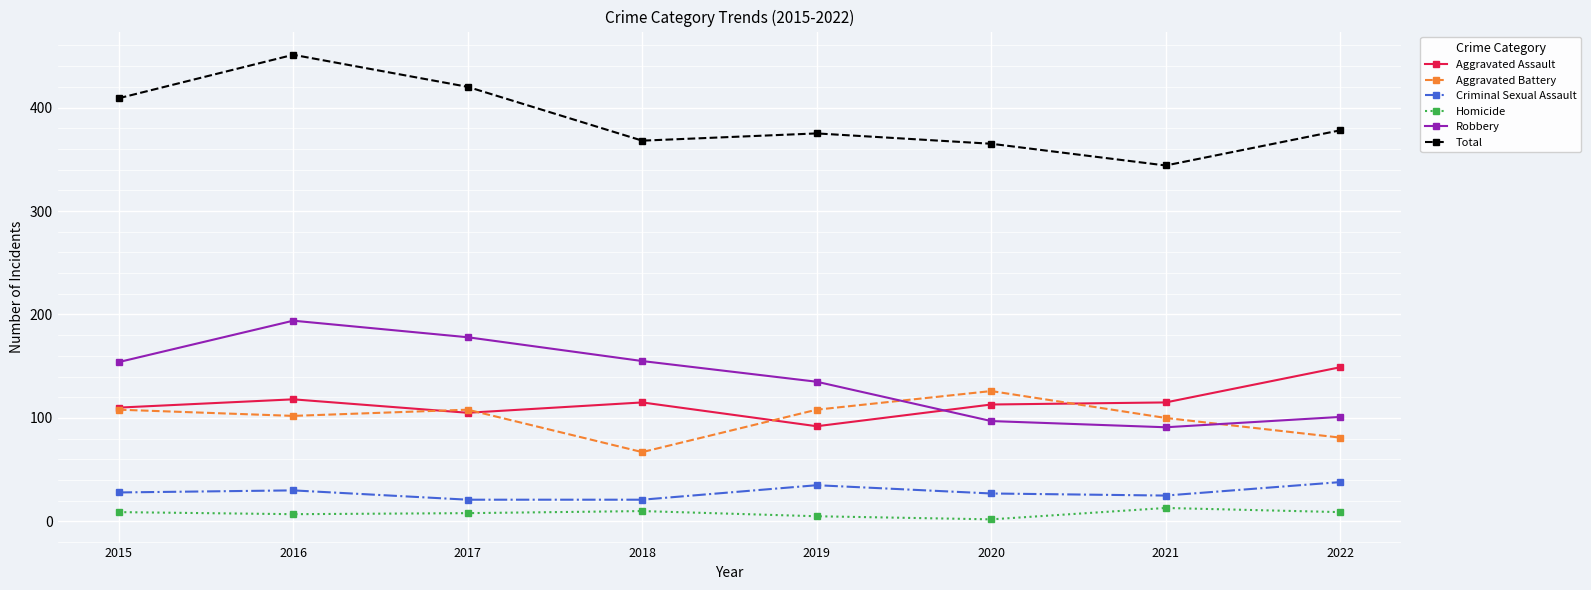

True or false: Criminal Sexual Assault and Homicide intersect in this chart.

False